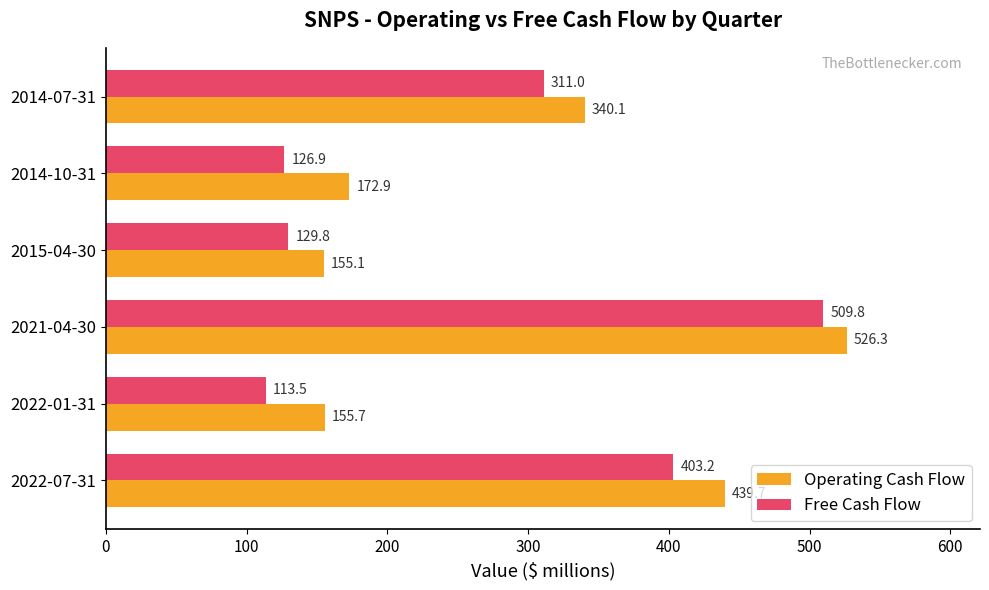

Which series has the widest spread of values?

Free Cash Flow